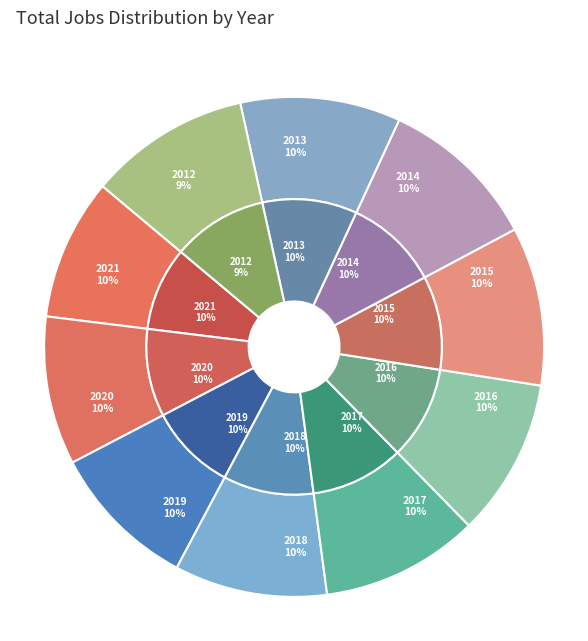

Rank the categories by value from highest to lowest.

2021, 2020, 2019, 2018, 2016, 2017, 2015, 2013, 2014, 2012